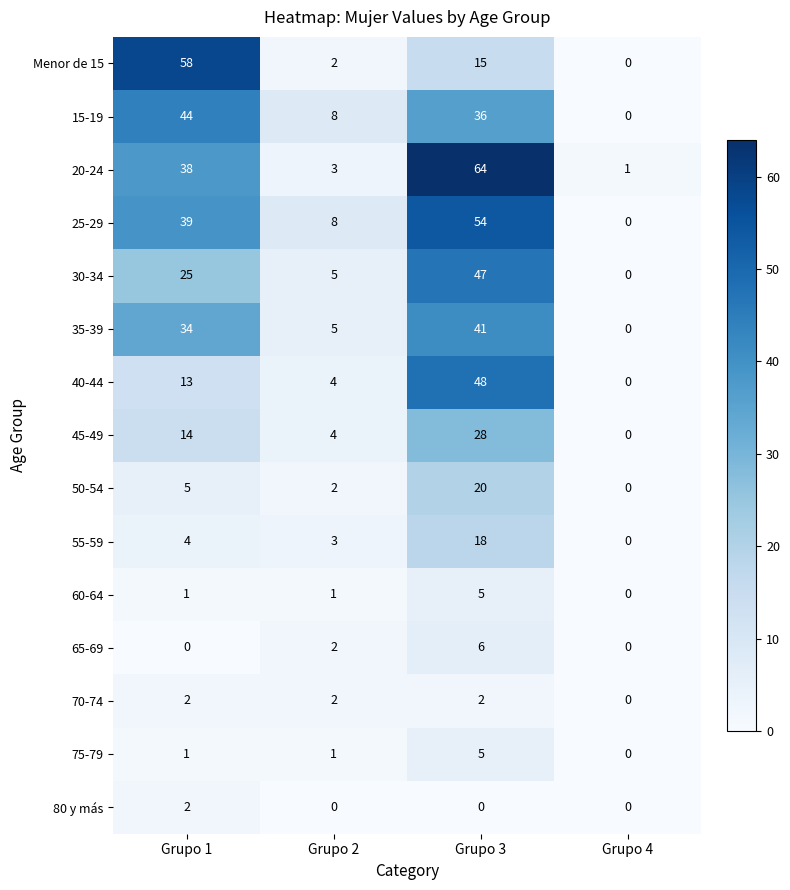

Count the 70-74 values in the range 2 to 3.

3